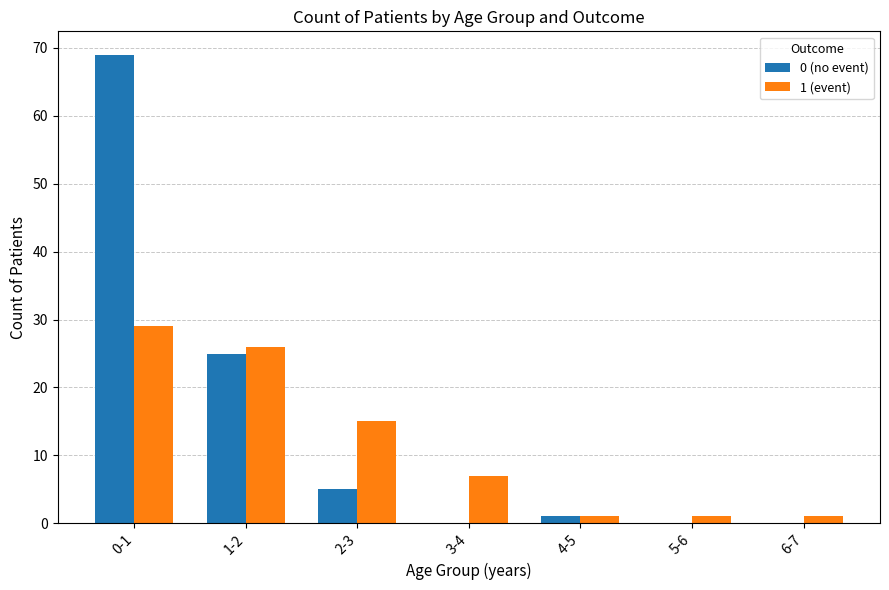

What is the greatest value displayed?

69